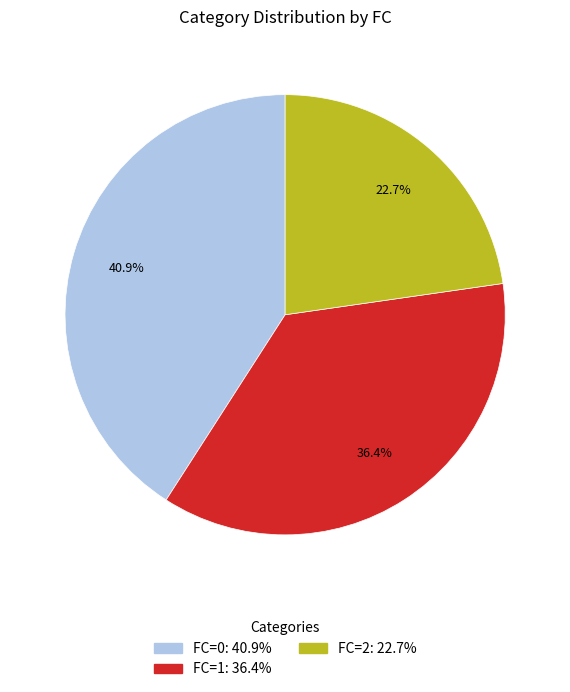

Rank the categories by value from lowest to highest.

FC=2, FC=1, FC=0